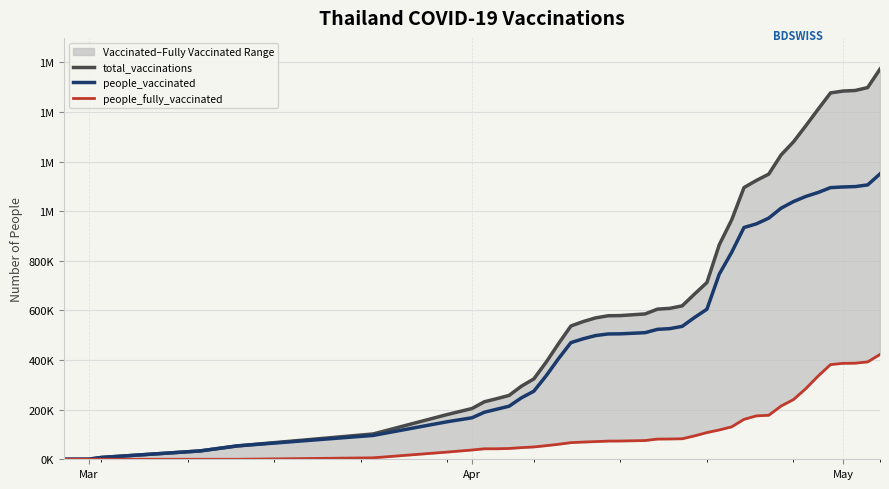

Which series has the largest range (max minus min)?

total_vaccinations